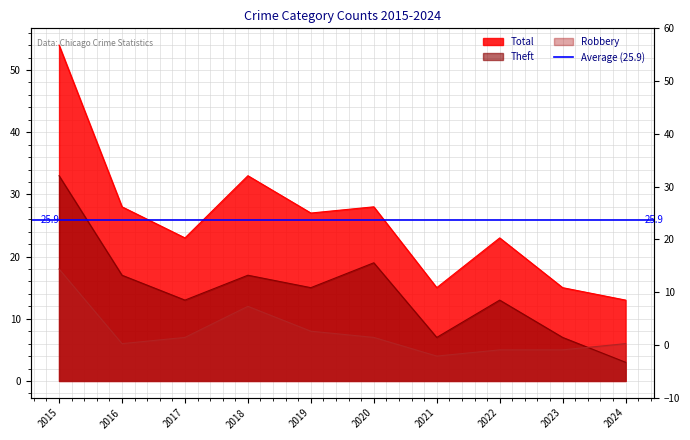

Reading right to left, list all the values displayed in this chart.

Robbery: 2024=6	2023=5	2022=5	2021=4	2020=7	2019=8	2018=12	2017=7	2016=6	2015=18
Theft: 2024=3	2023=7	2022=13	2021=7	2020=19	2019=15	2018=17	2017=13	2016=17	2015=33
Total: 2024=13	2023=15	2022=23	2021=15	2020=28	2019=27	2018=33	2017=23	2016=28	2015=54